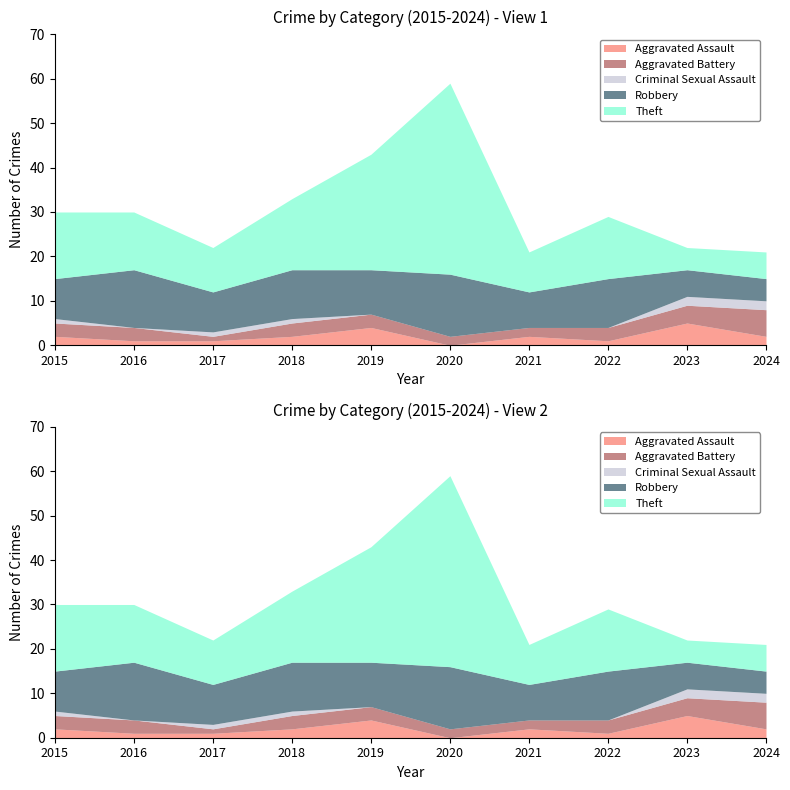

What is the difference between the maximum and second lowest values in the Theft series?

37